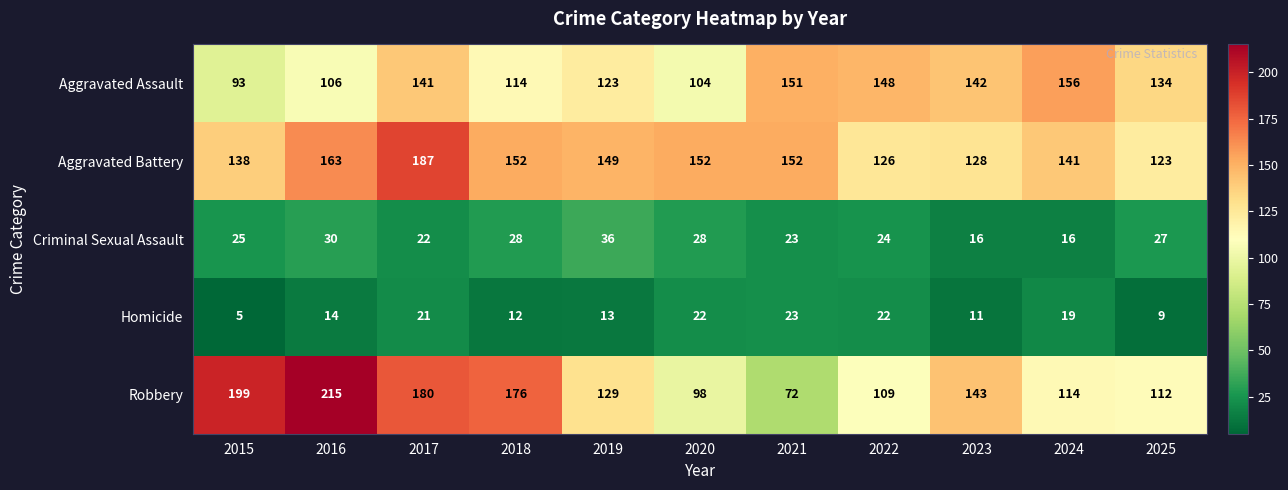

At how many categories does at least one series exceed 14?

11